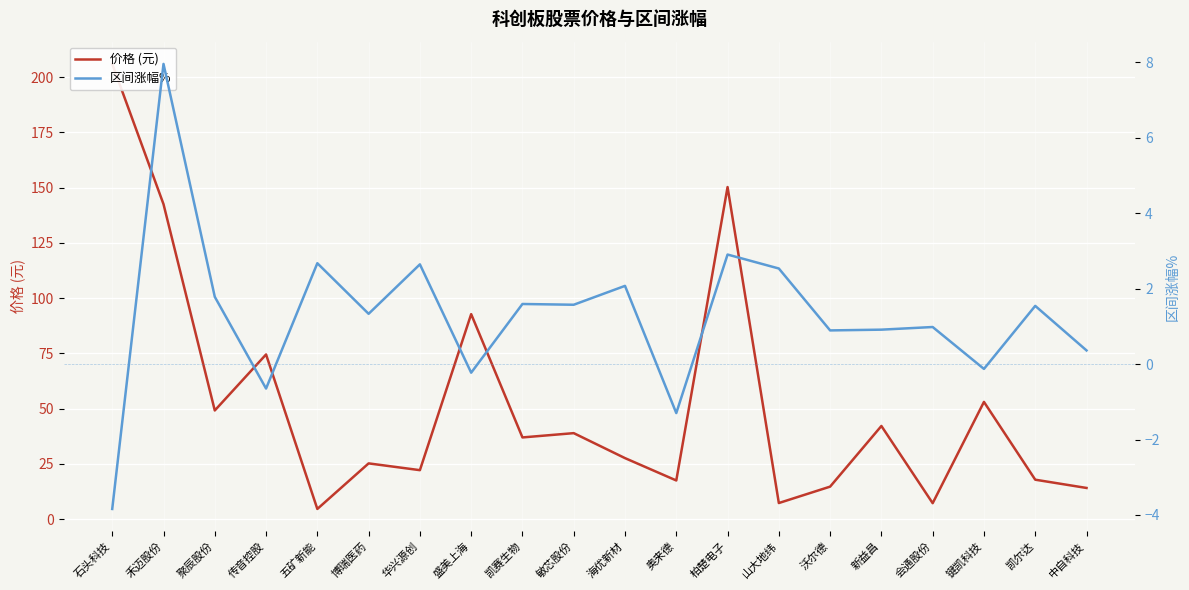

Reading left to right, what are all the values shown in this chart?

价格 (元): 205.9	142.5	49.2	74.5	4.6	25.2	22.2	92.8	37.0	38.9	27.6	17.5	150.2	7.3	14.7	42.1	7.2	53.0	17.9	14.1
区间涨幅%: -3.8	8.0	1.8	-0.7	2.7	1.3	2.6	-0.2	1.6	1.6	2.1	-1.3	2.9	2.5	0.9	0.9	1.0	-0.1	1.5	0.4